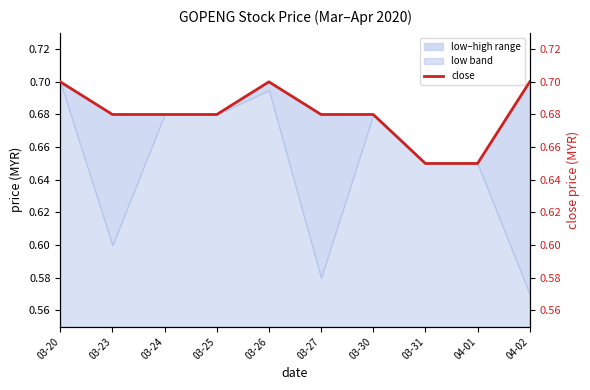

The chart shows a value of 0.3 at 03-27. True or false?

False